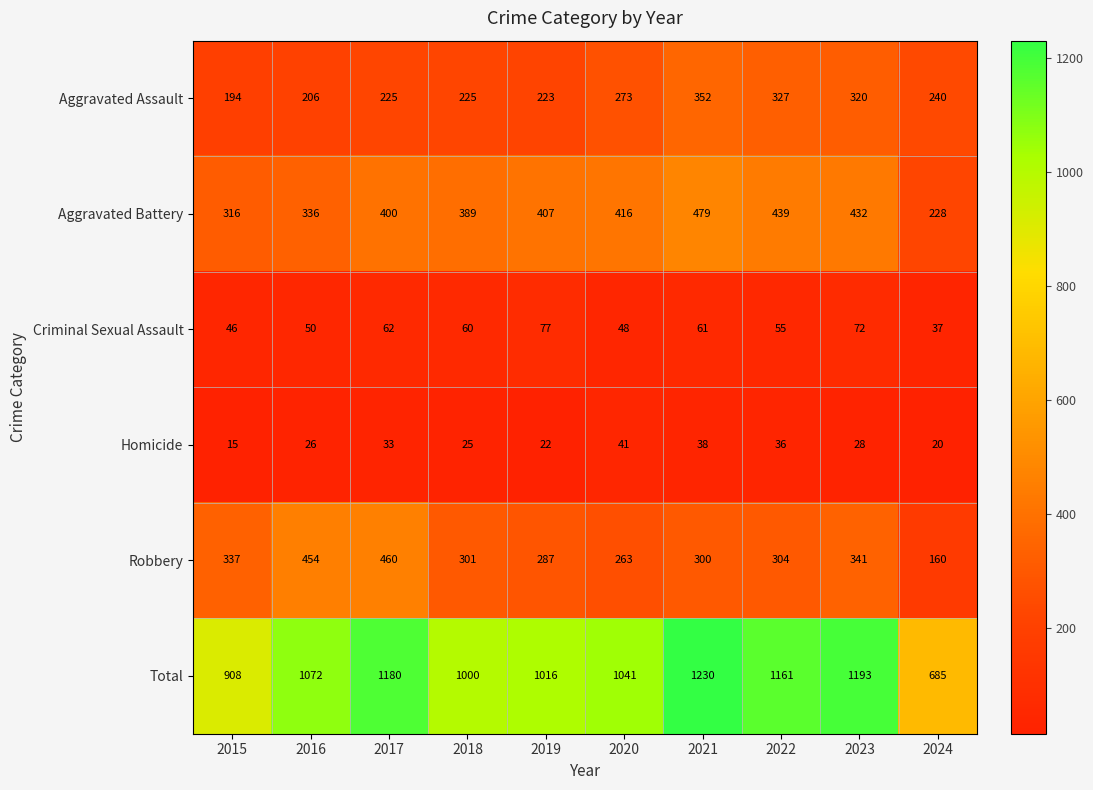

What is the average value of the Criminal Sexual Assault series?

57